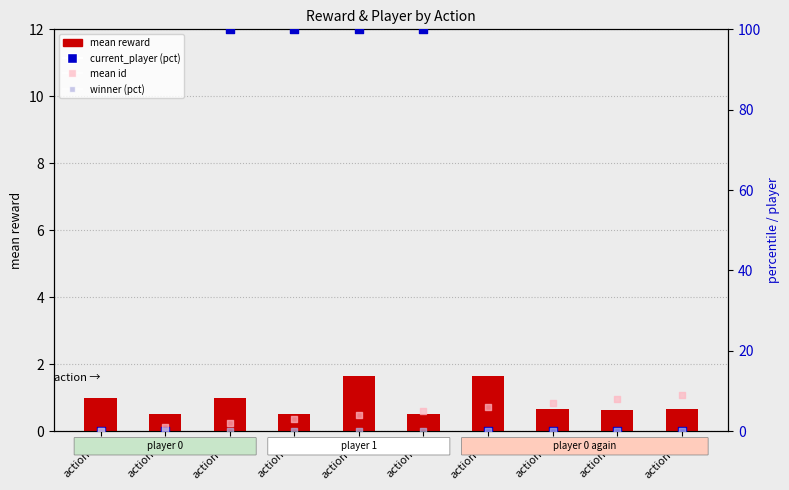

Which series reaches the minimum Y coordinate?

current_player (pct)